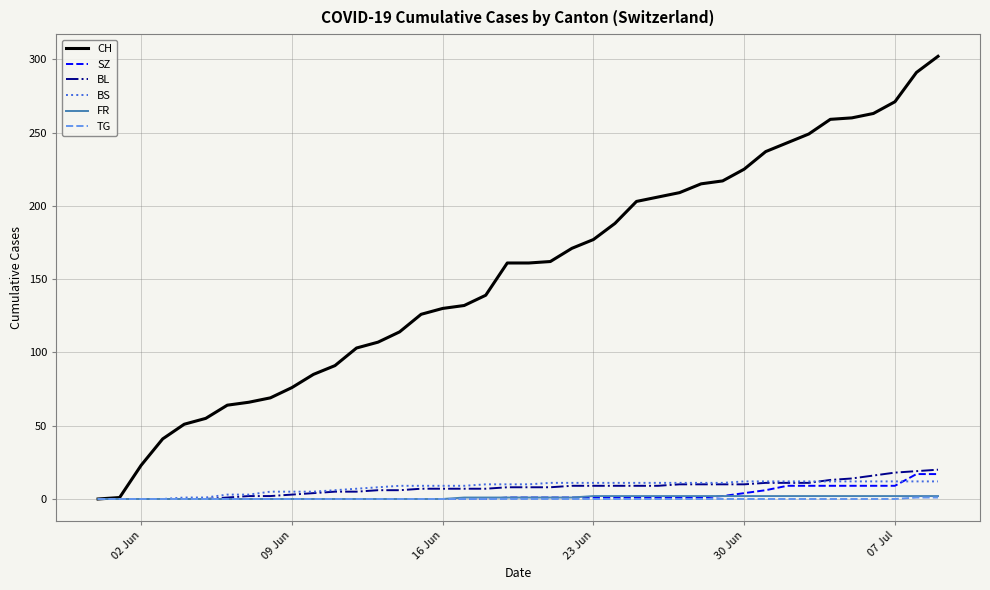

Which series has the largest range (max minus min)?

CH